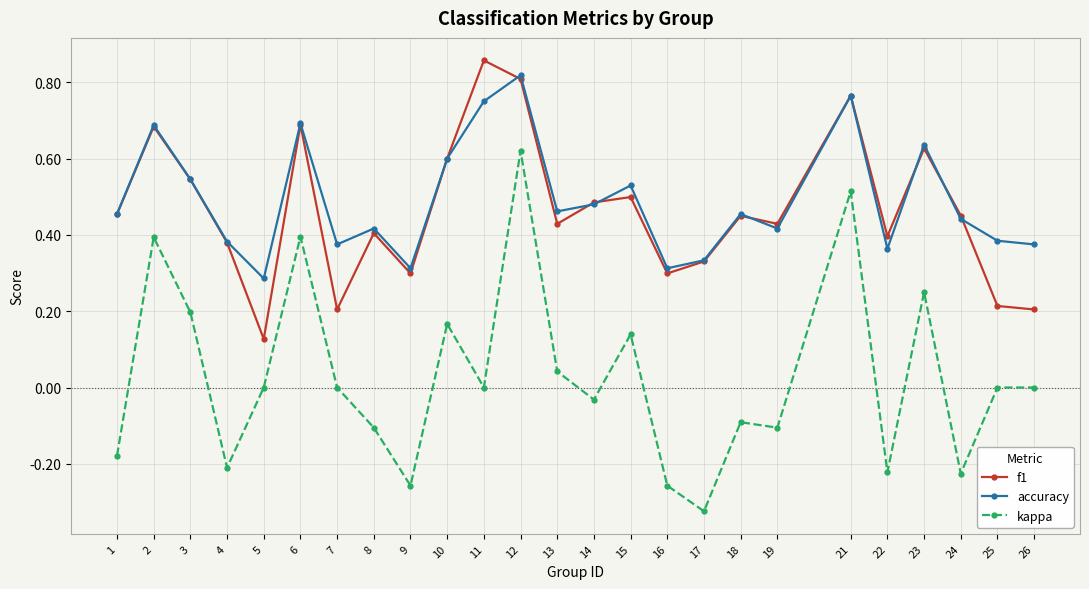

Which series has the largest range (max minus min)?

kappa